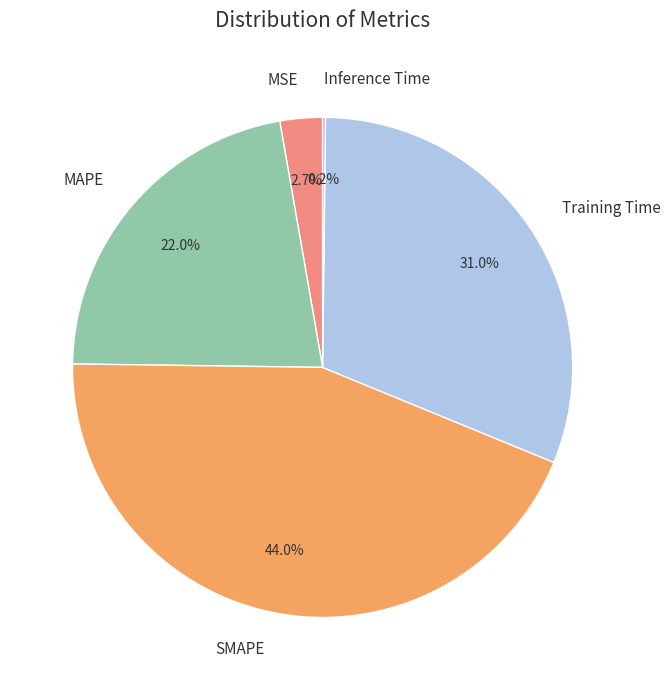

What percentage is NOT represented by SMAPE?

56.0%